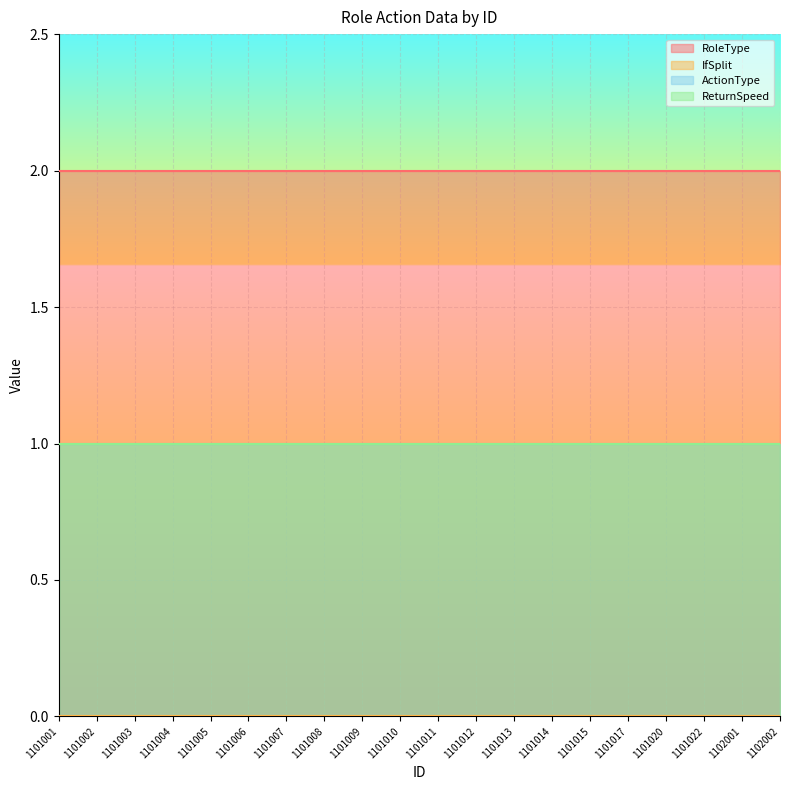

Reading left to right, list all the values displayed in this chart.

RoleType: 1101001=2	1101002=2	1101003=2	1101004=2	1101005=2	1101006=2	1101007=2	1101008=2	1101009=2	1101010=2	1101011=2	1101012=2	1101013=2	1101014=2	1101015=2	1101017=2	1101020=2	1101022=2	1102001=2	1102002=2
IfSplit: 1101001=0	1101002=0	1101003=0	1101004=0	1101005=0	1101006=0	1101007=0	1101008=0	1101009=0	1101010=0	1101011=0	1101012=0	1101013=0	1101014=0	1101015=0	1101017=0	1101020=0	1101022=0	1102001=0	1102002=0
ActionType: 1101001=1	1101002=1	1101003=1	1101004=1	1101005=1	1101006=1	1101007=1	1101008=1	1101009=1	1101010=1	1101011=1	1101012=1	1101013=1	1101014=1	1101015=1	1101017=1	1101020=1	1101022=1	1102001=1	1102002=1
ReturnSpeed: 1101001=1	1101002=1	1101003=1	1101004=1	1101005=1	1101006=1	1101007=1	1101008=1	1101009=1	1101010=1	1101011=1	1101012=1	1101013=1	1101014=1	1101015=1	1101017=1	1101020=1	1101022=1	1102001=1	1102002=1